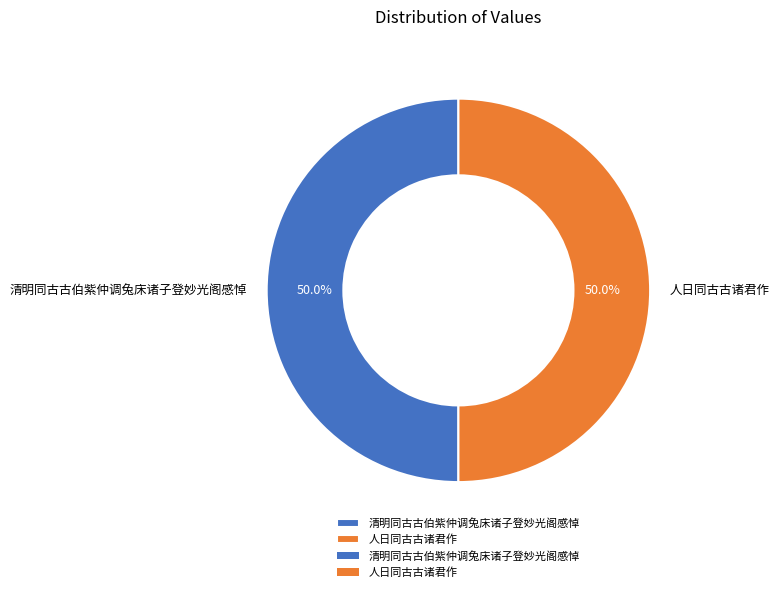

True or false: 人日同古古诸君作 accounts for 50% of the total.

True